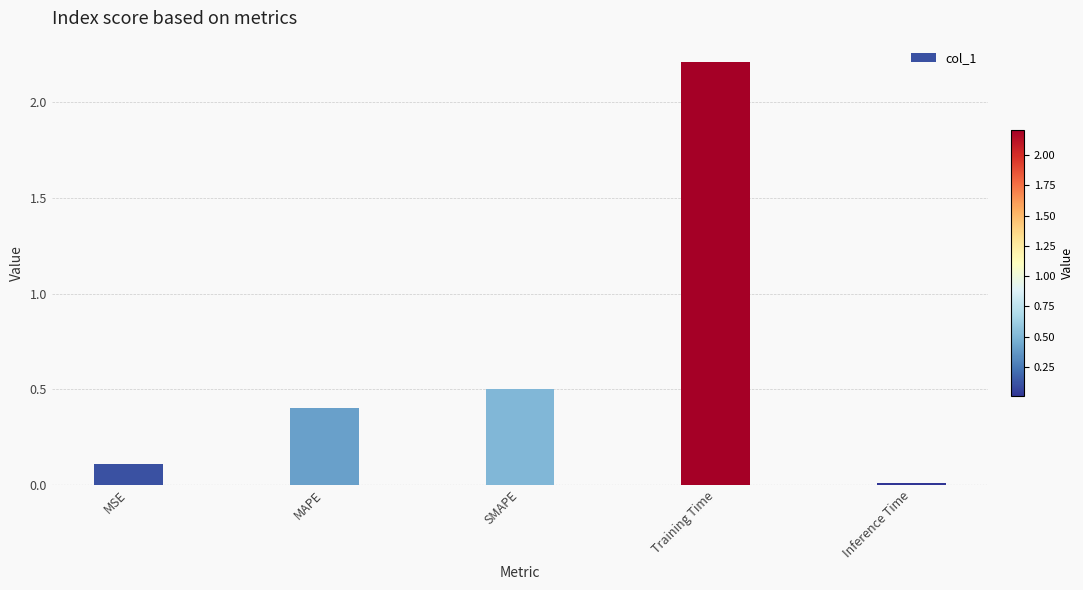

How many bars are there in total?

5